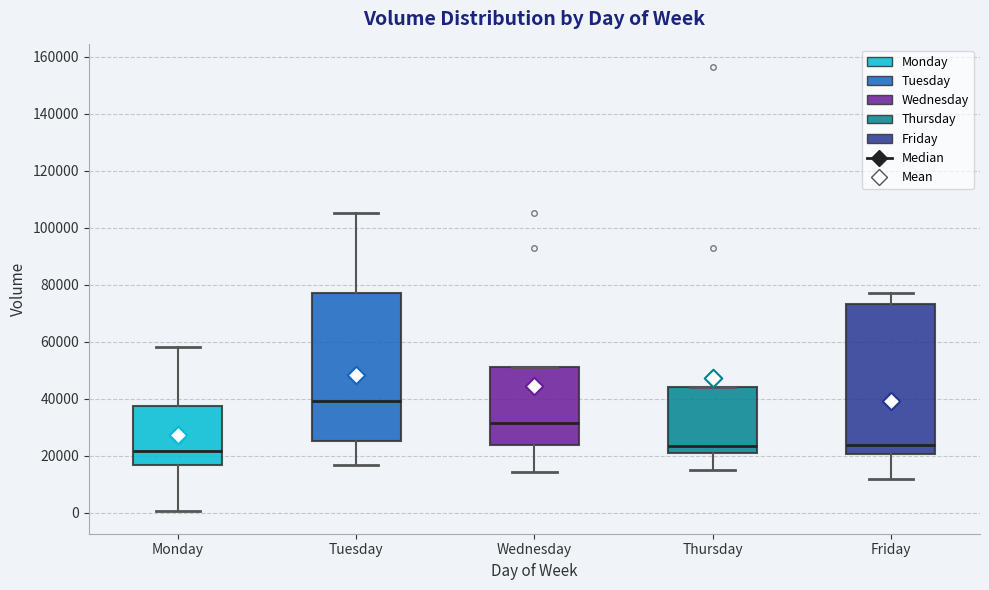

Reading left to right, read every box against the y-axis: the position of its median line, the range the box covers, and the ends of its whiskers. The values are not printed on the chart, so give them approximately, as read against the axis.

Monday: median 22000, box 16000 to 38000, whiskers 0 to 58000
Tuesday: median 40000, box 26000 to 76000, whiskers 16000 to 106000
Wednesday: median 32000, box 24000 to 52000, whiskers 14000 to 52000
Thursday: median 24000, box 22000 to 44000, whiskers 14000 to 44000
Friday: median 24000, box 20000 to 74000, whiskers 12000 to 76000